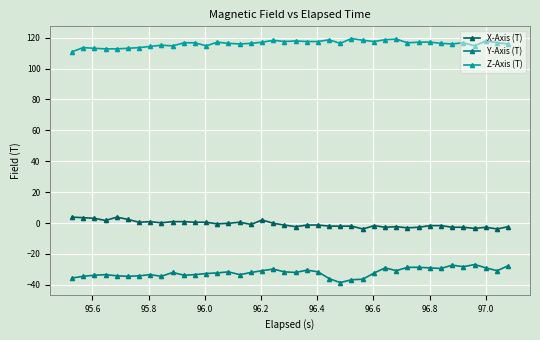

At how many categories does at least one series exceed 105?

40